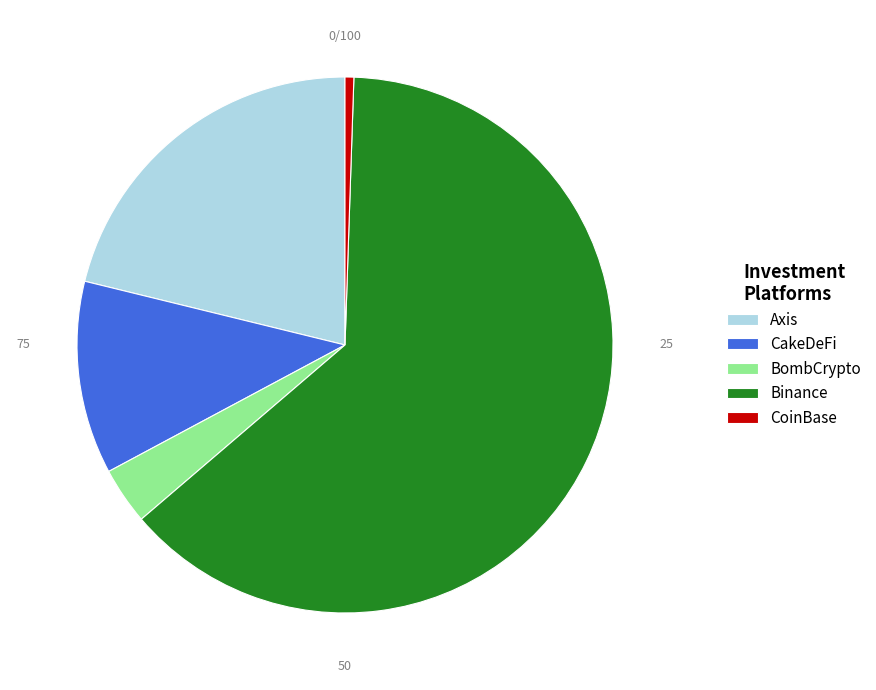

Which has a higher value, CakeDeFi or CoinBase?

CakeDeFi